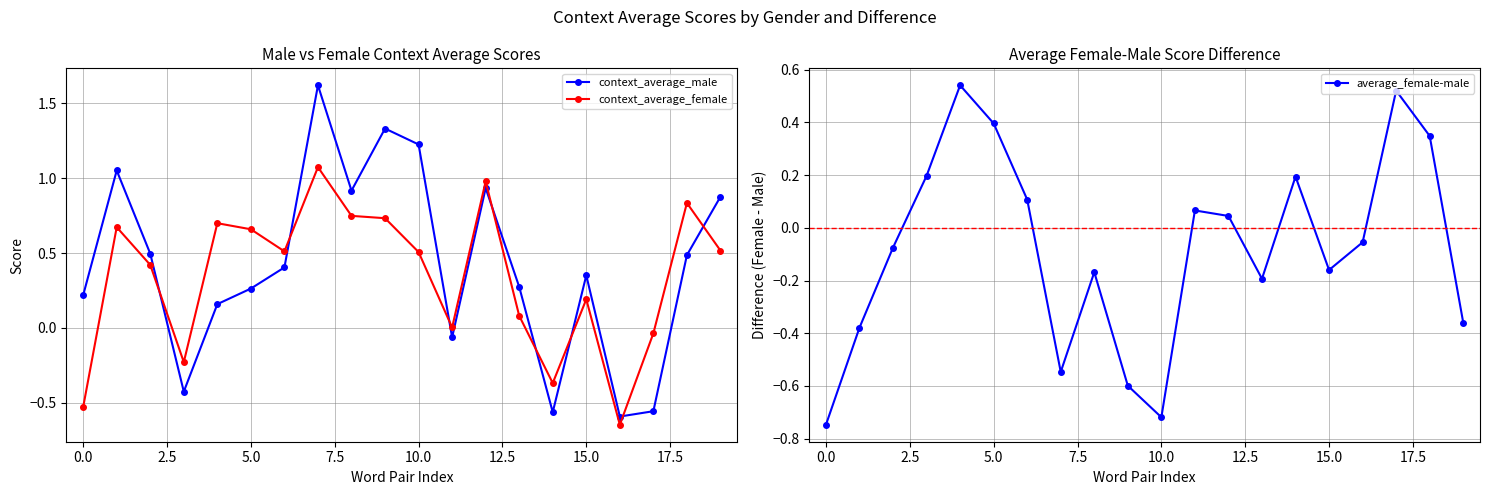

What are all the series names shown in the legend?

context_average_male, context_average_female, average_female-male